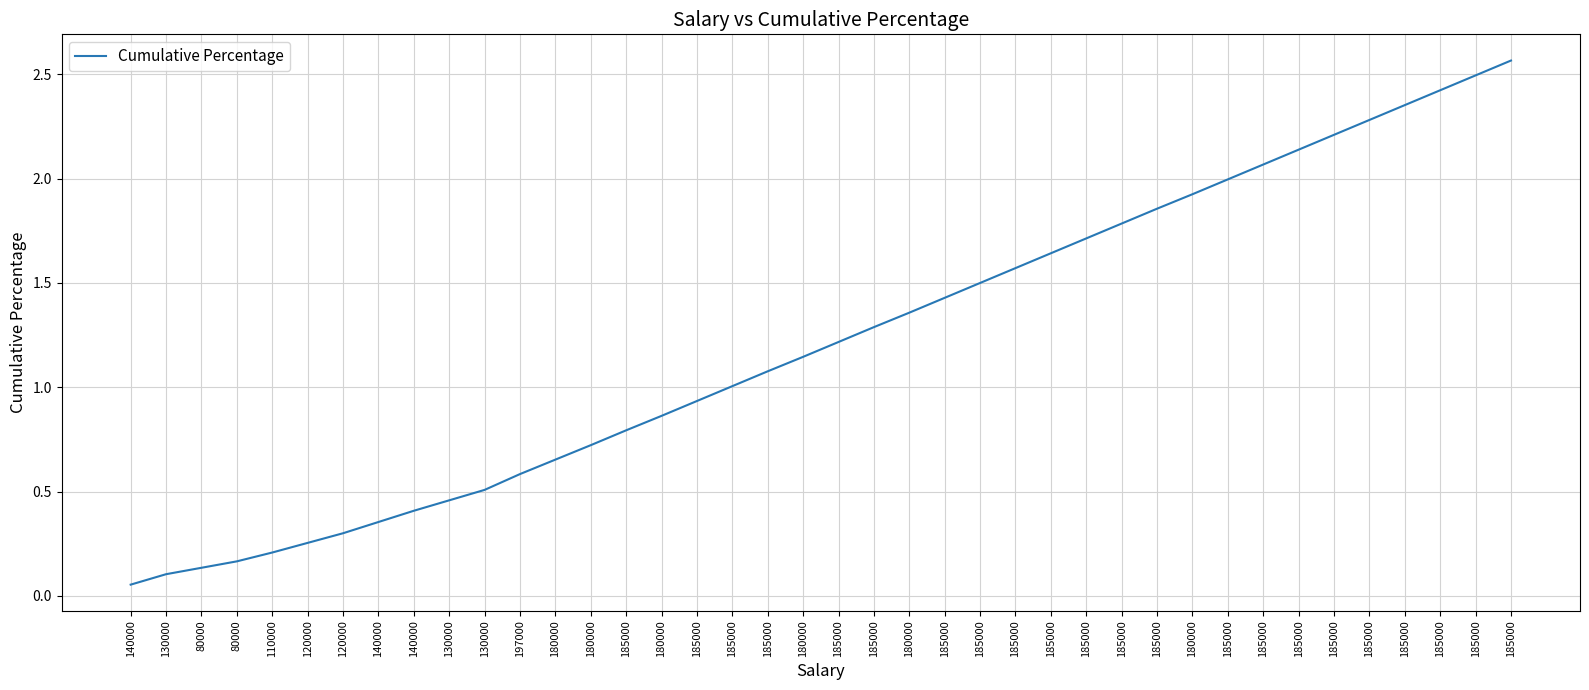

Does the chart display data point markers on the line(s)?

No